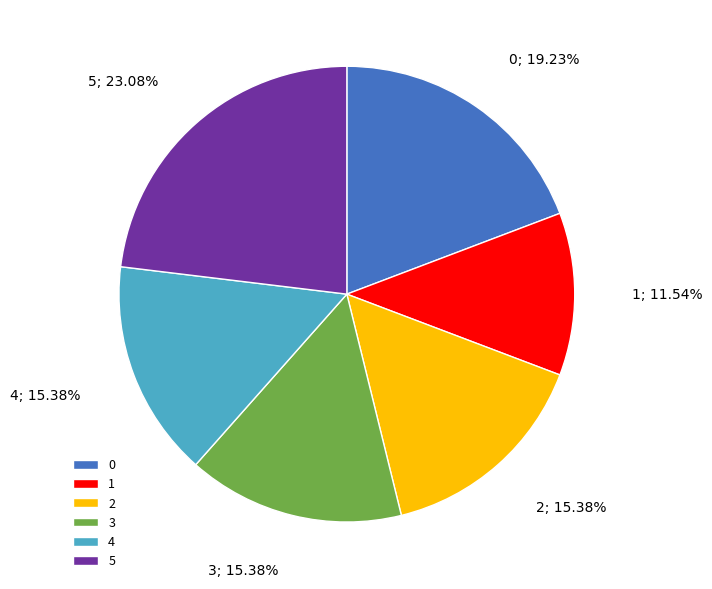

Is there any slice that represents more than half of the pie?

No